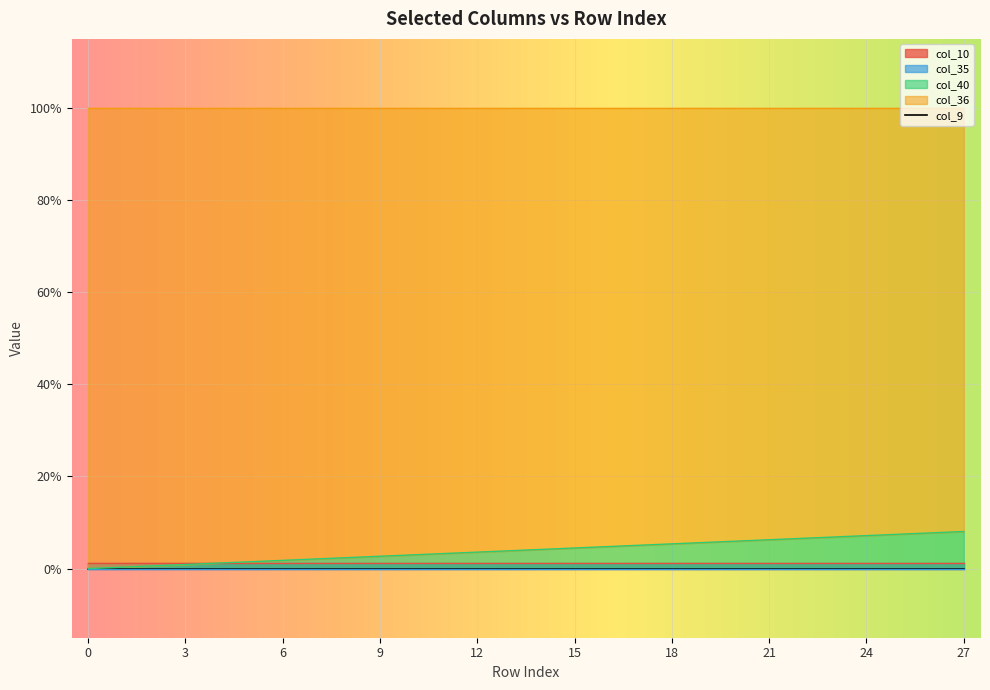

True or false: col_10 has more than 2 interior local peaks.

False